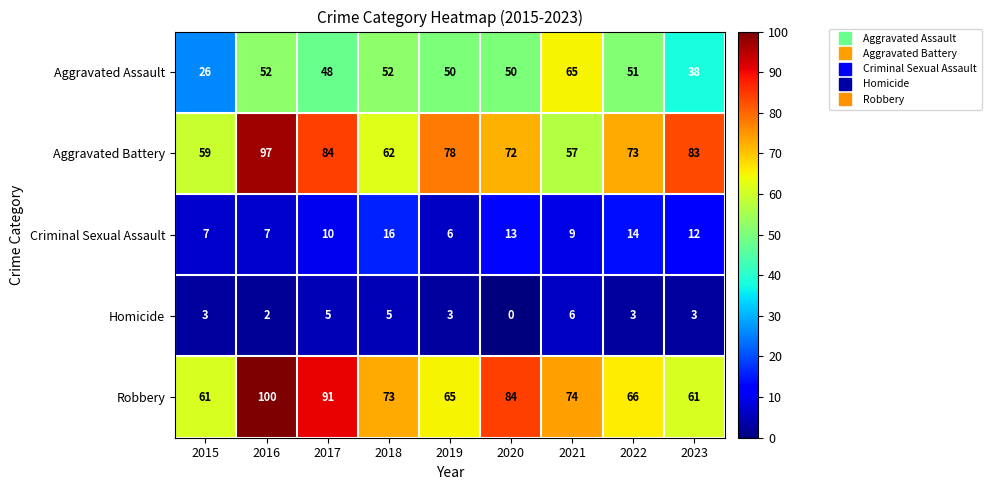

What is the difference between the second highest and second lowest values in the Robbery series?

30